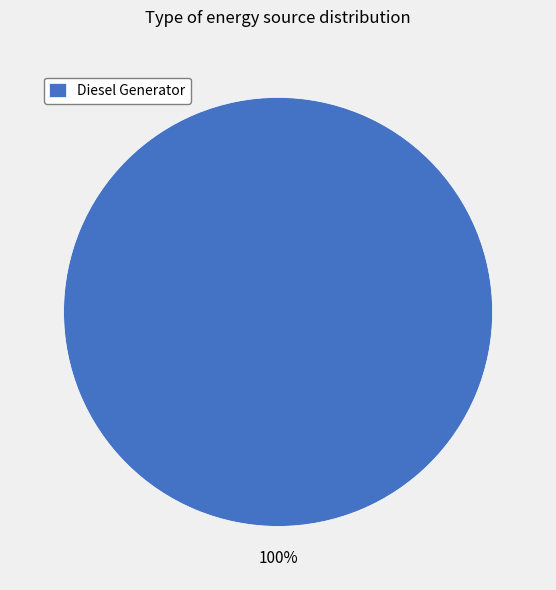

To the nearest percent, what percentage of the pie is Diesel Generator?

100%